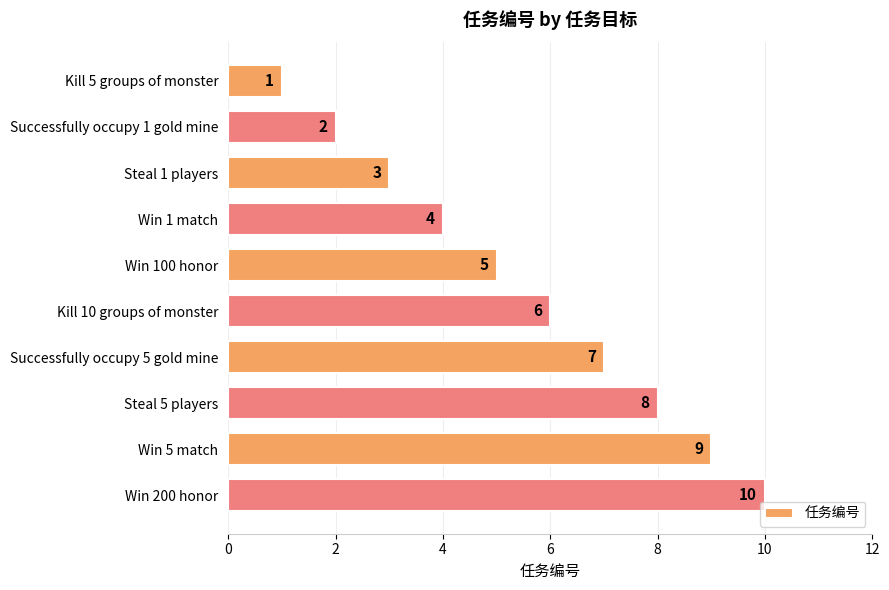

How many series are shown in this chart?

1